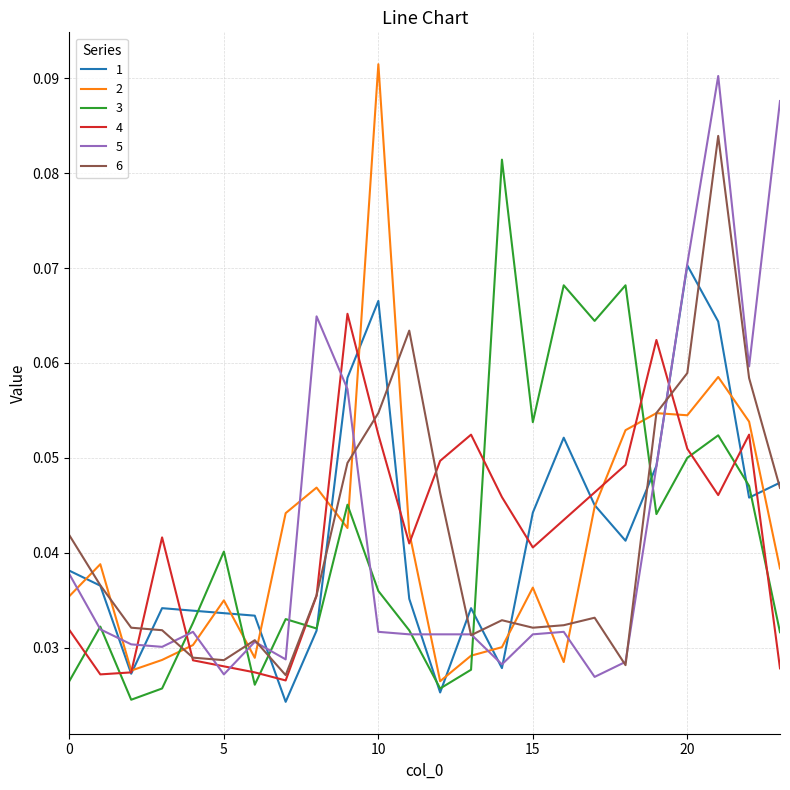

Which series ends up on top after the final intersection of 5 and 2?

5